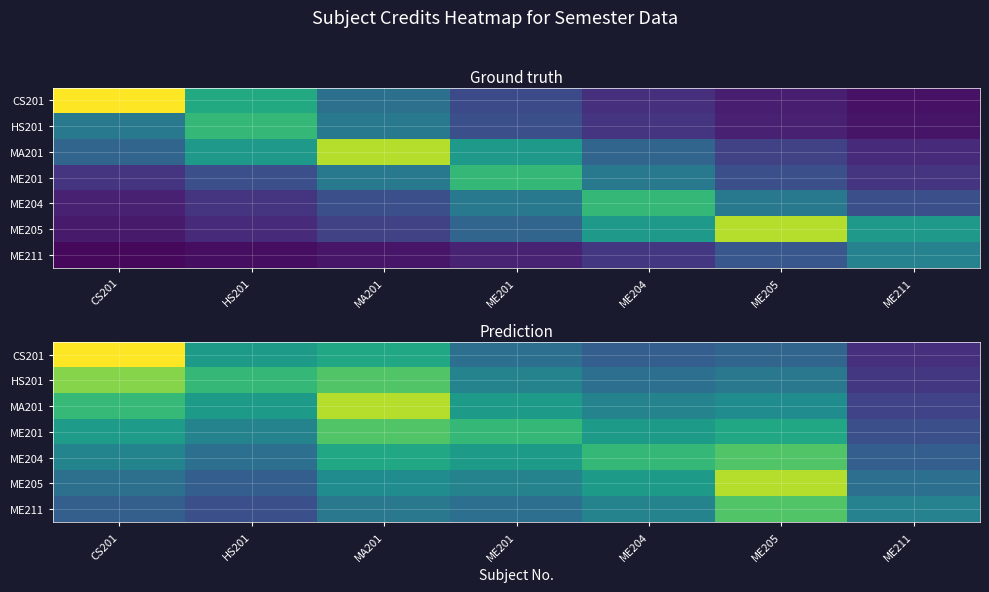

How many data points in HS201 are less than 4?

3